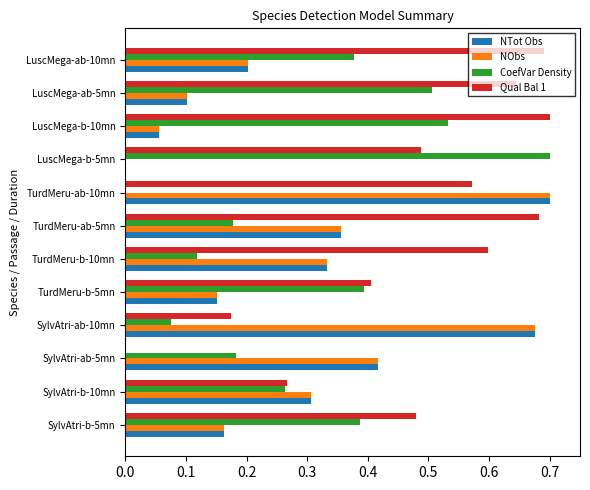

Which category has the highest value in the CoefVar Density series?

LuscMega-b-5mn